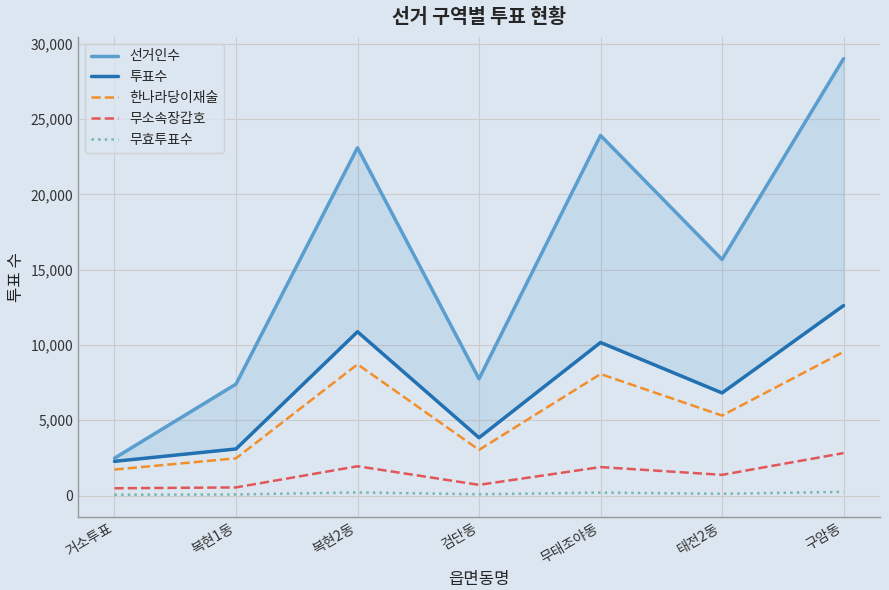

What is the spread (max minus min) of values at 거소투표?

2425